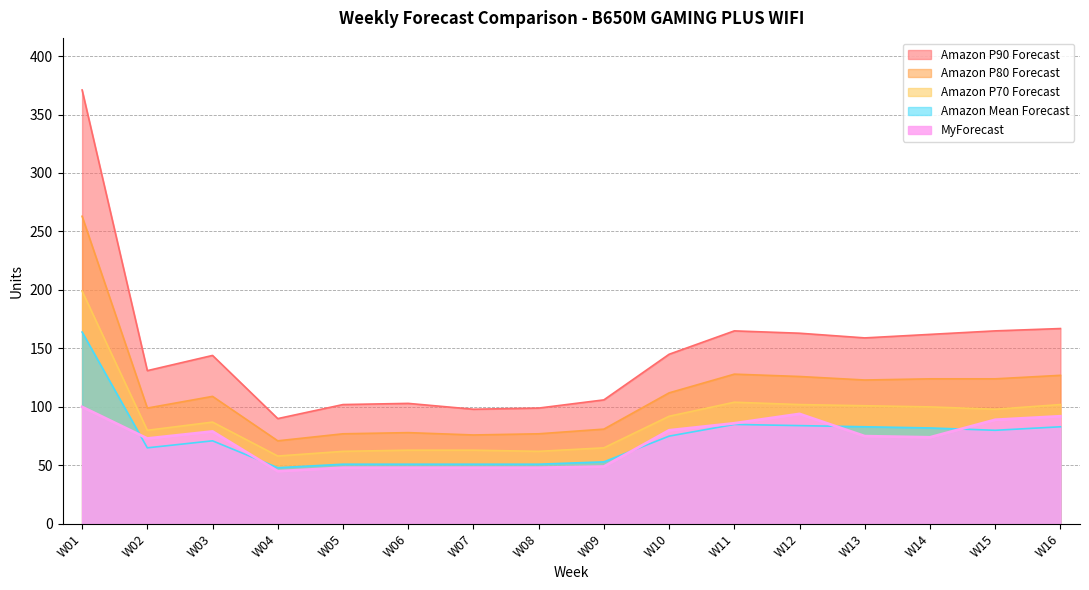

At W06, list the series in order from largest to smallest.

Amazon P90 Forecast, Amazon P80 Forecast, Amazon P70 Forecast, Amazon Mean Forecast, MyForecast